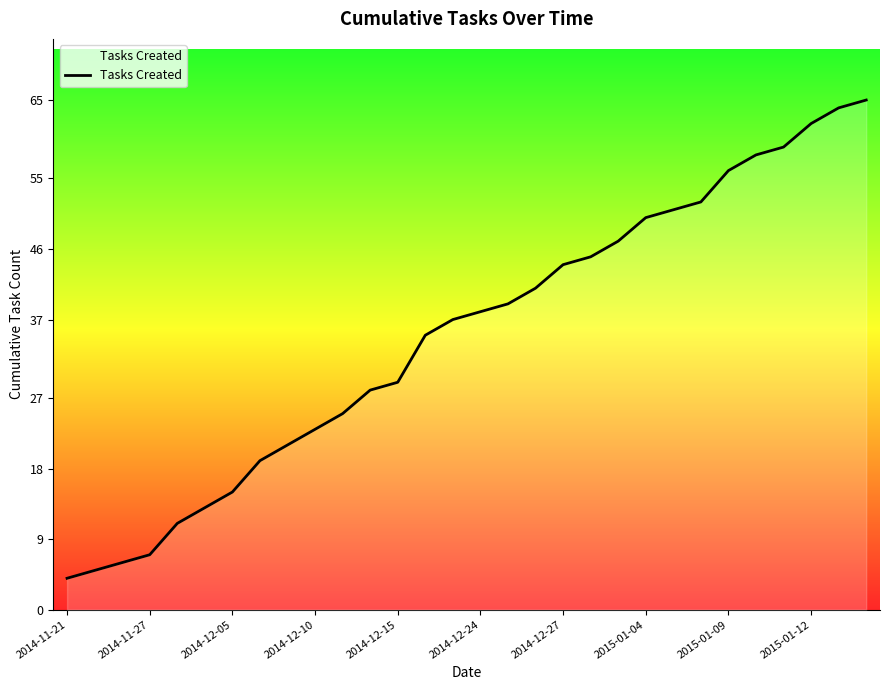

What is the maximum value shown in the chart?

65